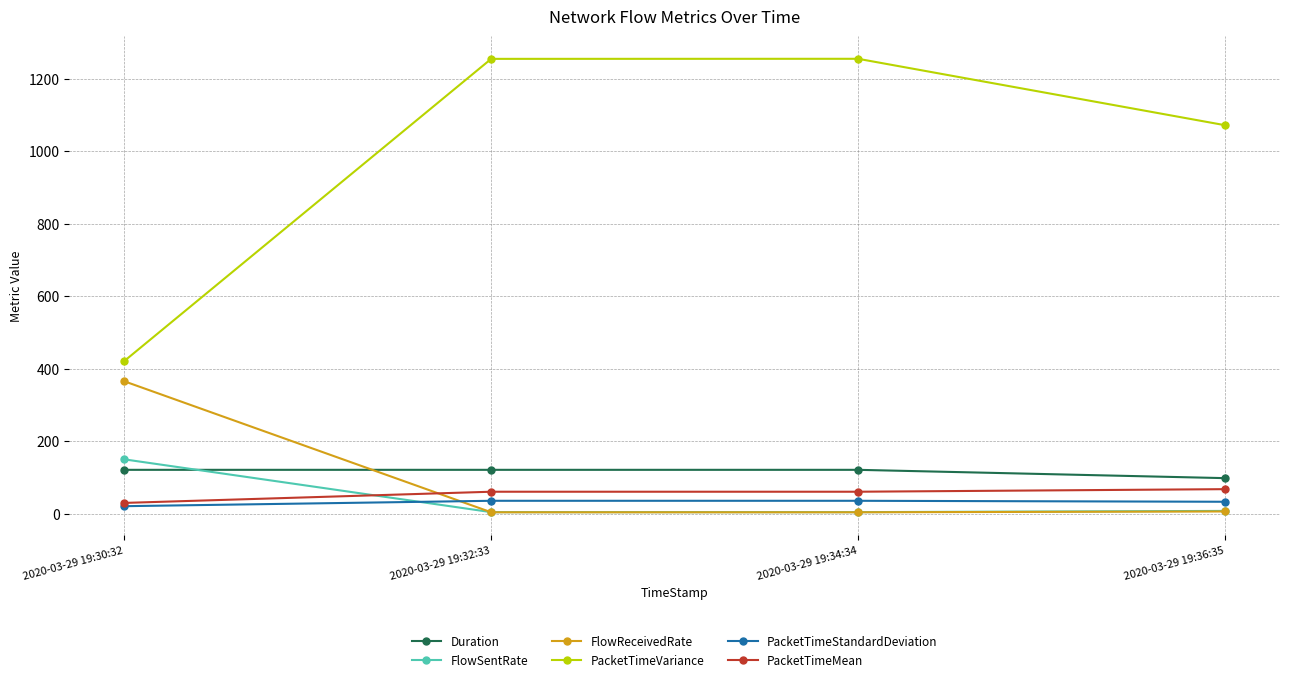

At how many categories does at least one series exceed 756?

3